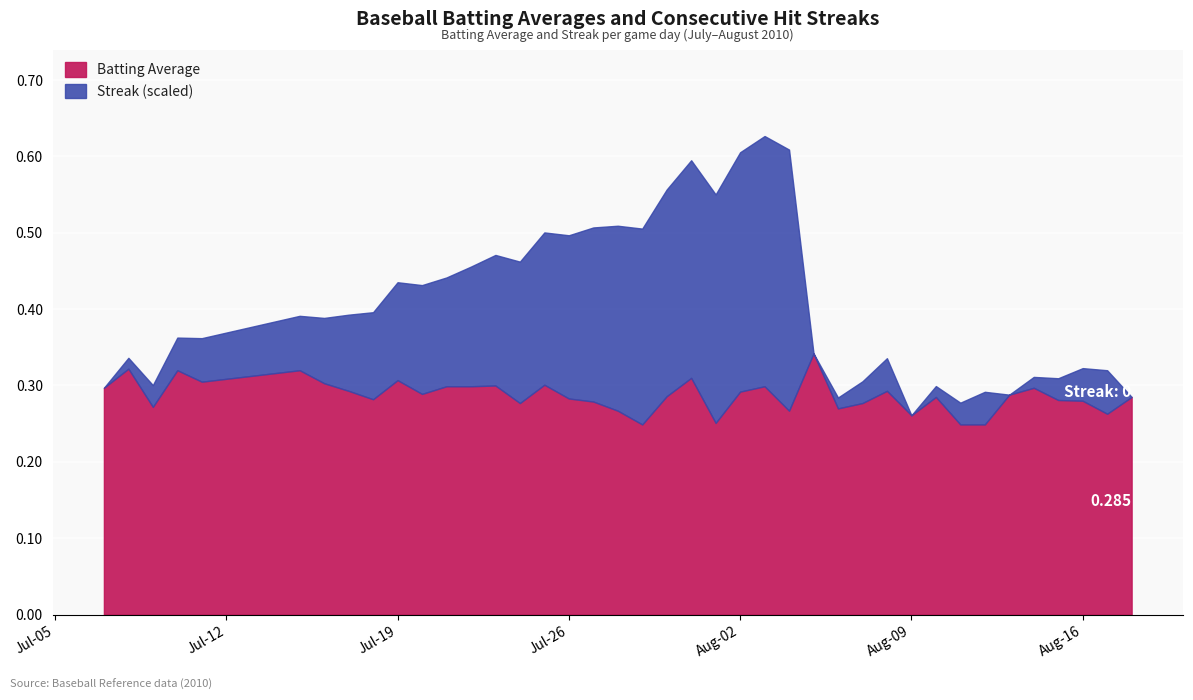

The value of Batting Average at Aug-16 is 0.2. True or false?

False